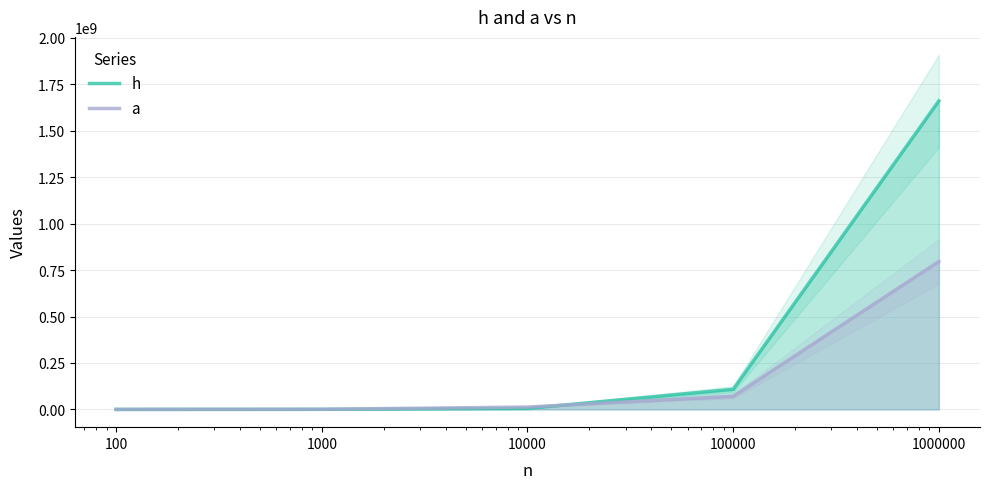

Between 1000 and 10000, which series saw the biggest shift?

a